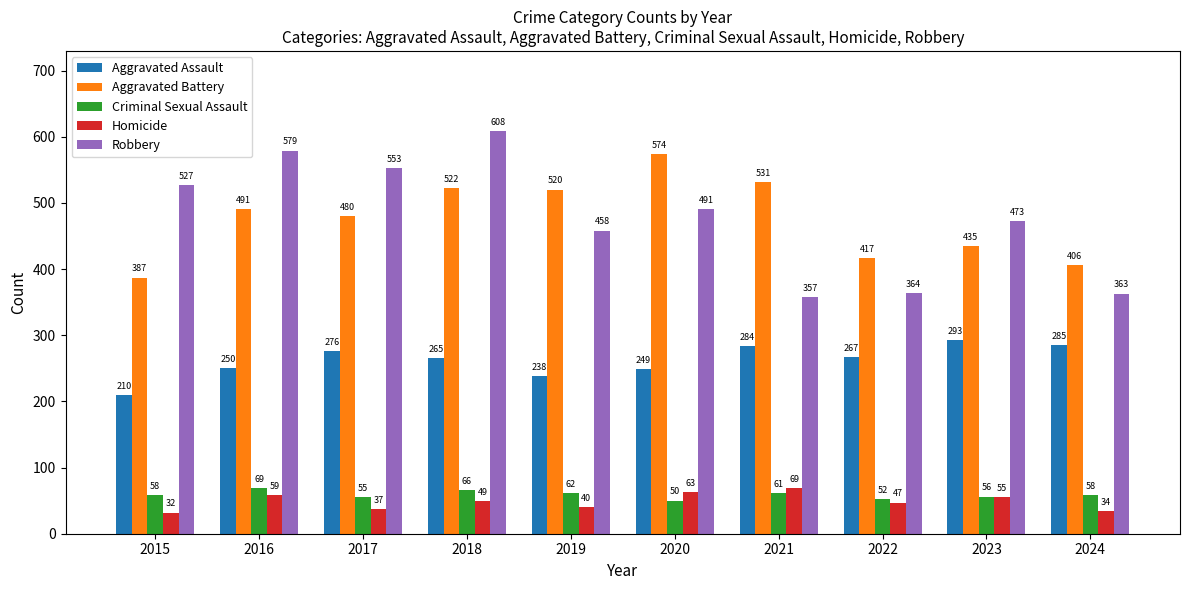

What is the sum of all Robbery values?

4773